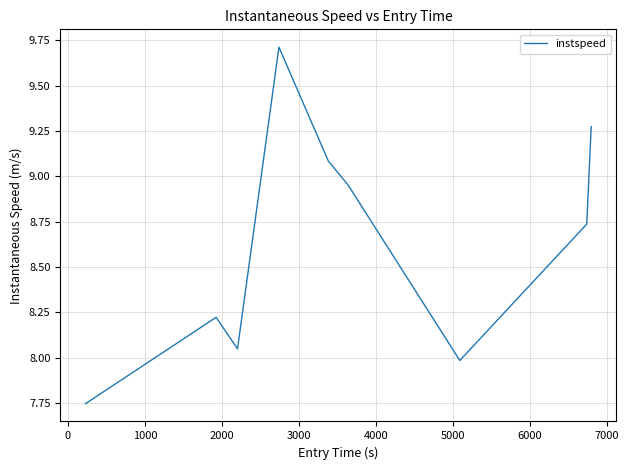

How many categories are shown in the chart?

9